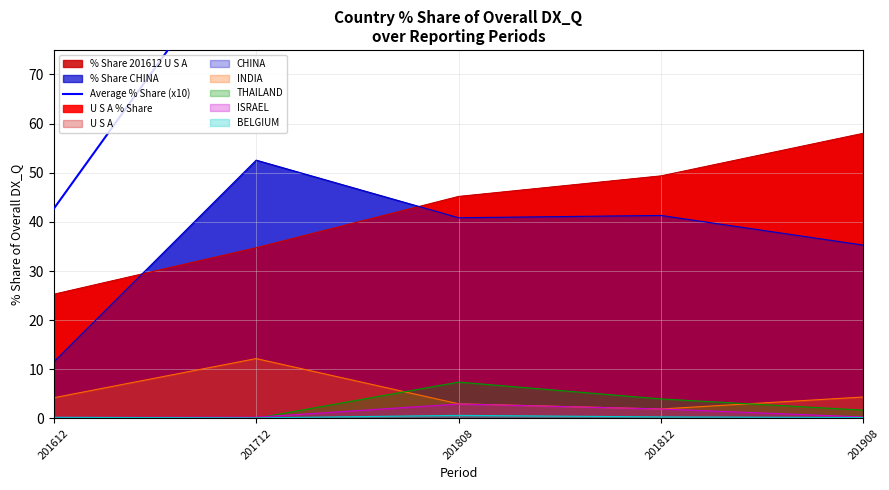

Where is the first local maximum?

201808